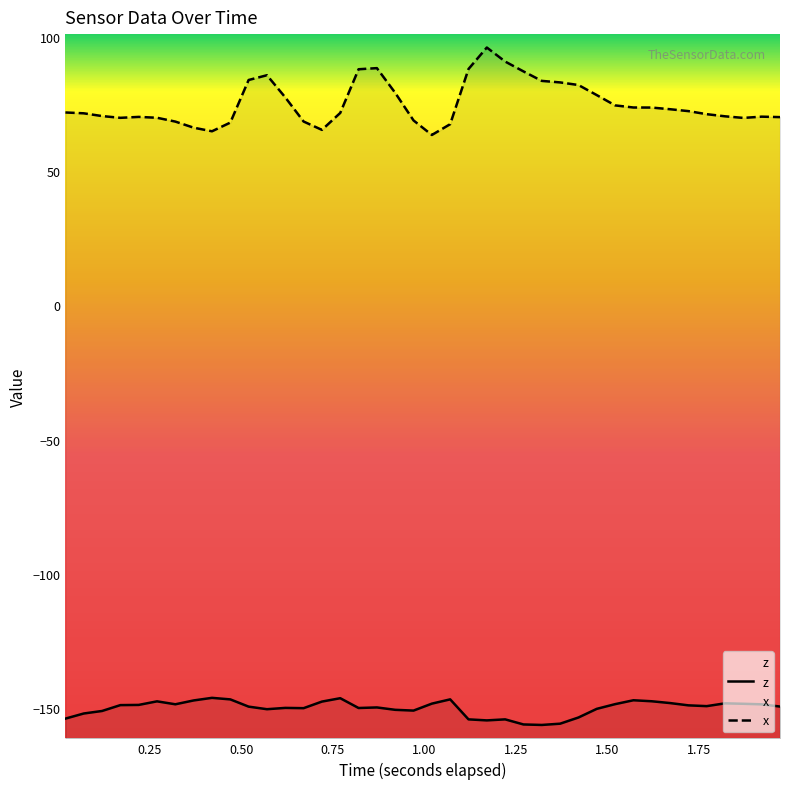

True or false: z and x cross at least once.

False